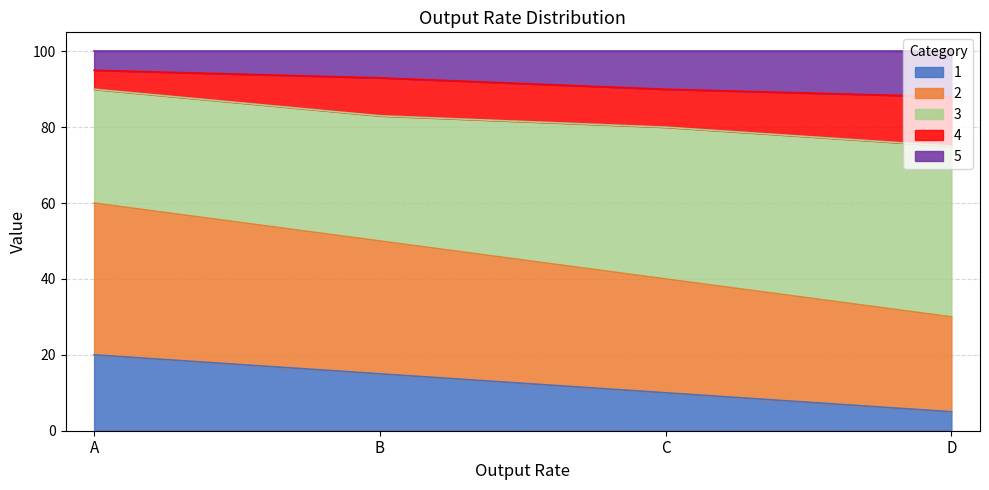

Read the 1 value at D, to the nearest 5.

5